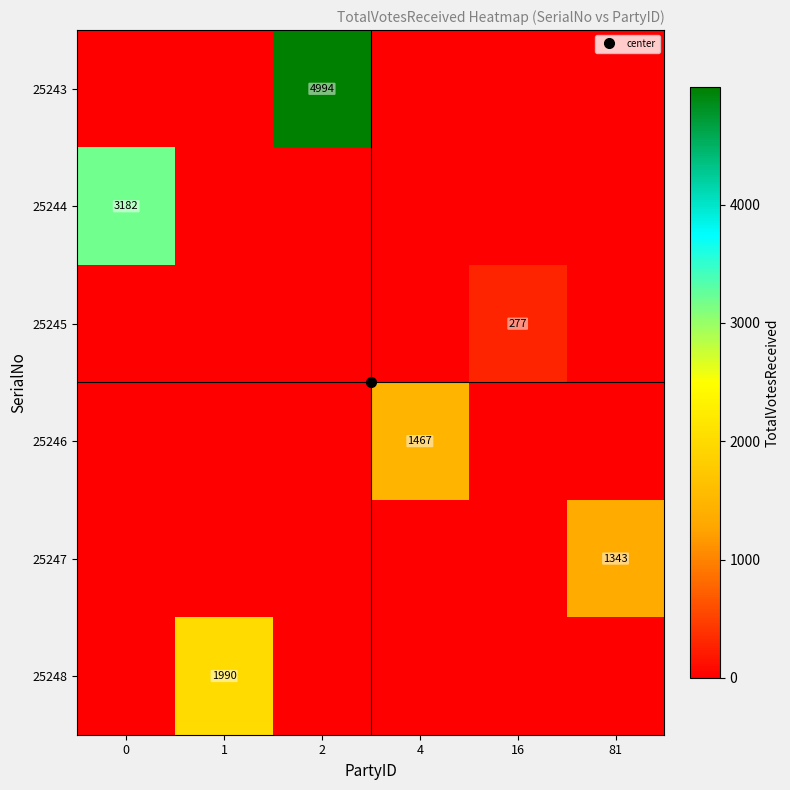

List the labels in order of 25245 value, smallest first.

0, 1, 2, 4, 81, 16